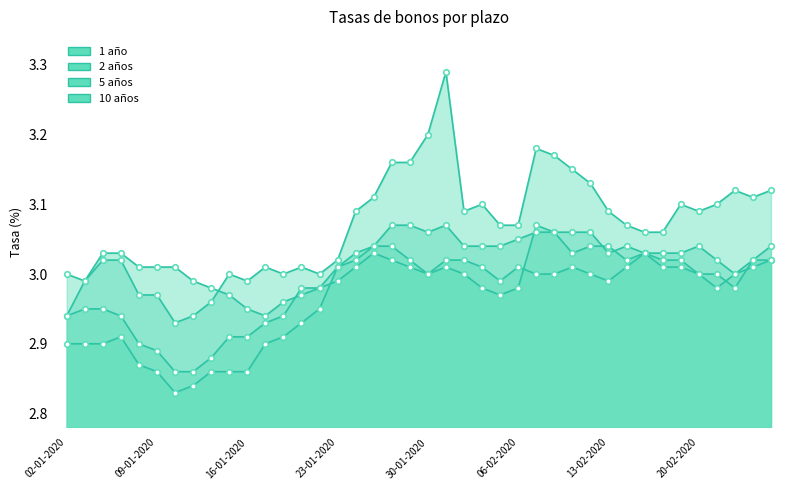

Which label corresponds to the smallest value in the chart?

10-01-2020